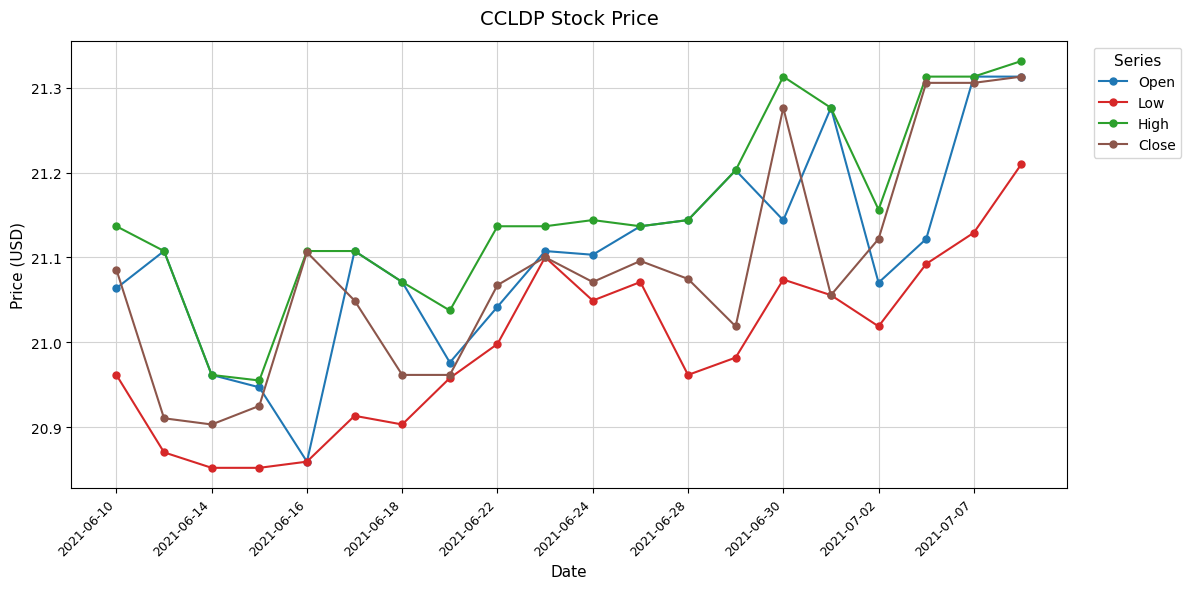

True or false: Low and High cross at least once.

False